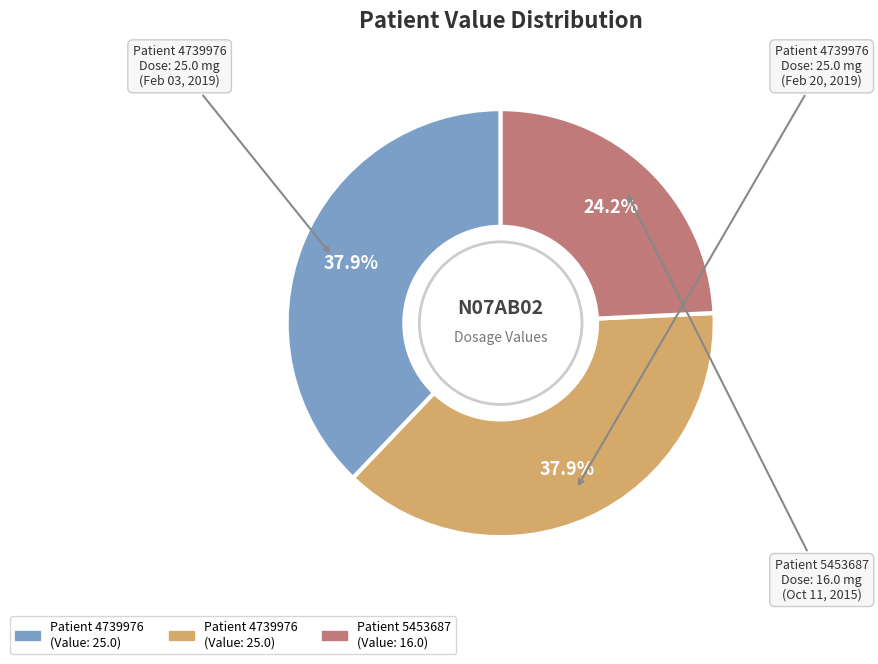

To the nearest percent, what is the difference between the largest and smallest slice percentages?

14%